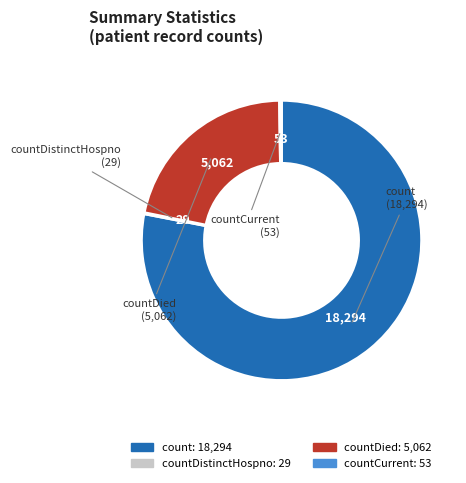

Is there any slice that represents more than half of the pie?

Yes